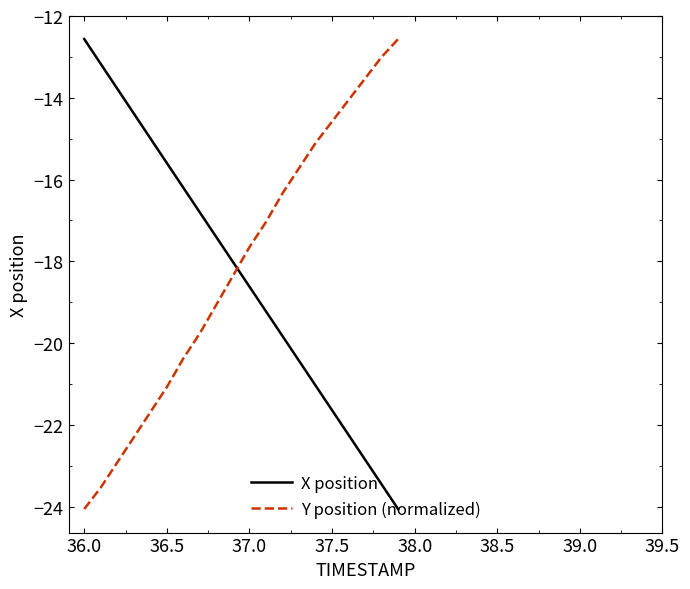

What is the difference between the maximum and minimum values in the X position series?

11.5